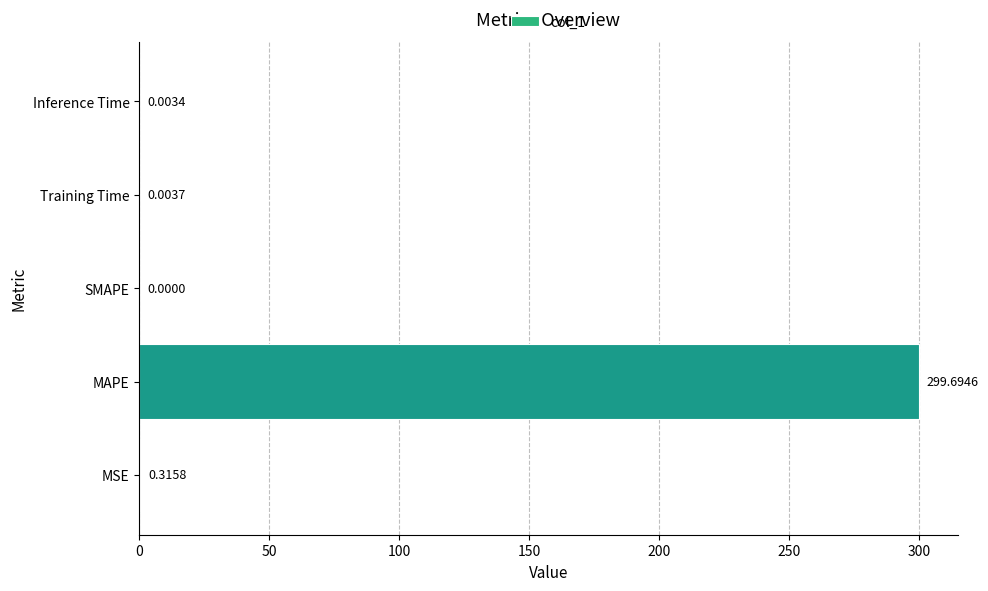

At which category does the chart reach its peak across all series?

MAPE